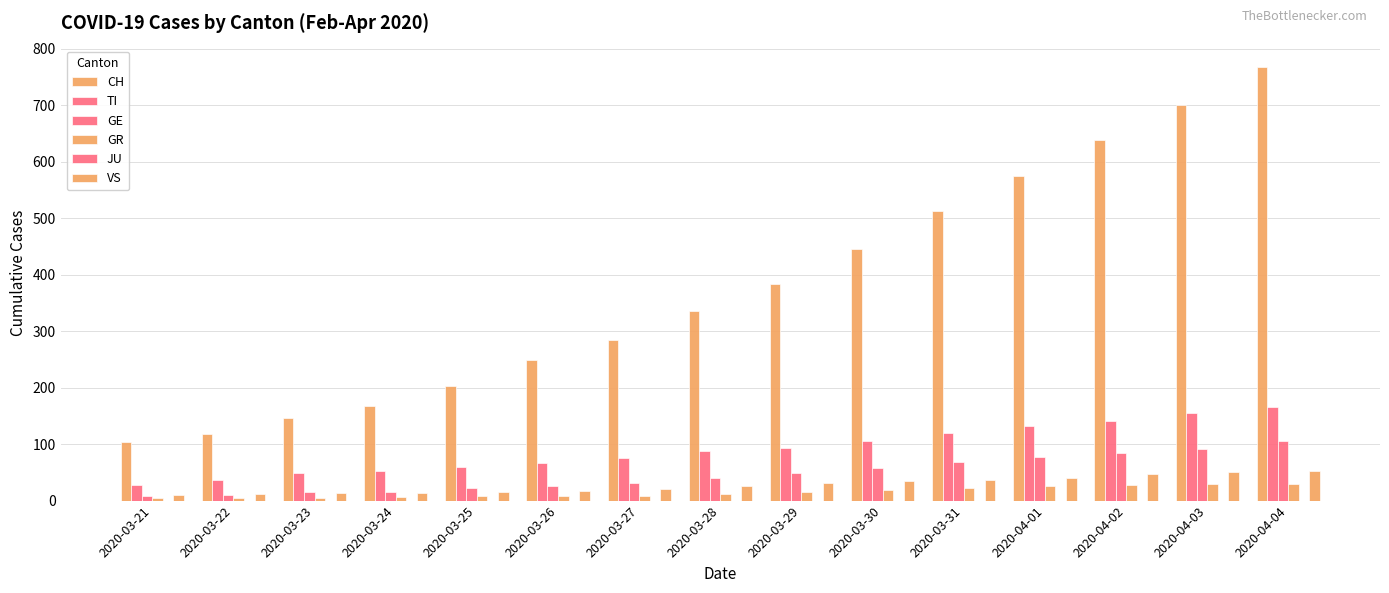

Reading right to left, what are all the values shown in this chart?

CH: 767	700	639	575	513	446	384	336	285	248	203	168	147	118	103
TI: 165	155	141	132	120	105	93	87	76	67	60	53	48	37	28
GE: 106	92	85	77	68	58	48	40	32	25	23	16	15	10	9
GR: 30	30	28	26	23	19	15	12	9	8	8	6	5	4	4
JU: 0	0	0	0	0	0	0	0	0	0	0	0	0	0	0
VS: 53	51	47	40	37	35	31	25	21	17	15	14	13	11	10